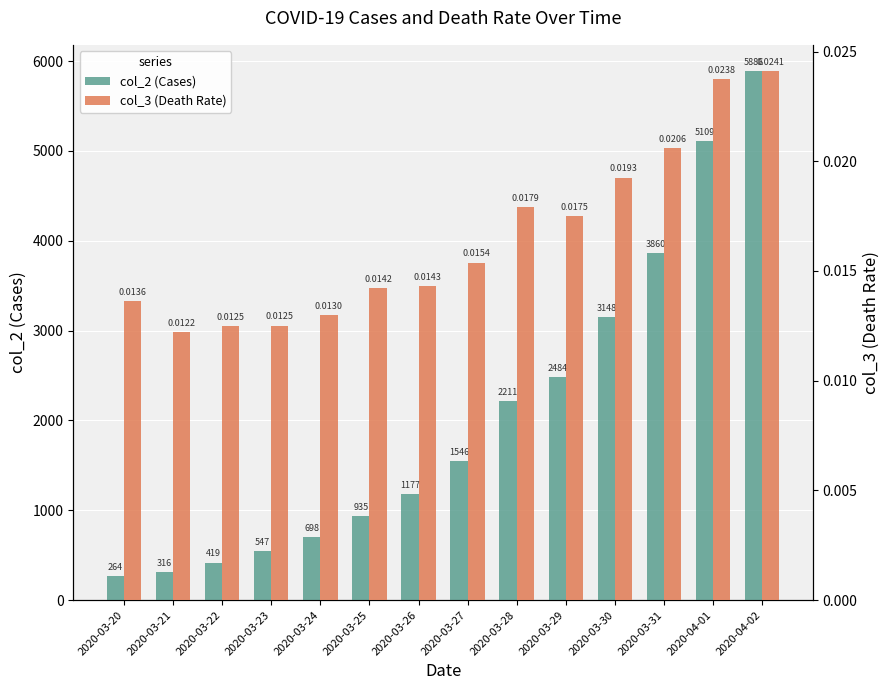

Reading right to left, what are all the values shown in this chart?

col_2 (Cases): 5886.0	5109.0	3860.0	3148.0	2484.0	2211.0	1546.0	1177.0	935.0	698.0	547.0	419.0	316.0	264.2
col_3 (Death Rate): 0.0	0.0	0.0	0.0	0.0	0.0	0.0	0.0	0.0	0.0	0.0	0.0	0.0	0.0